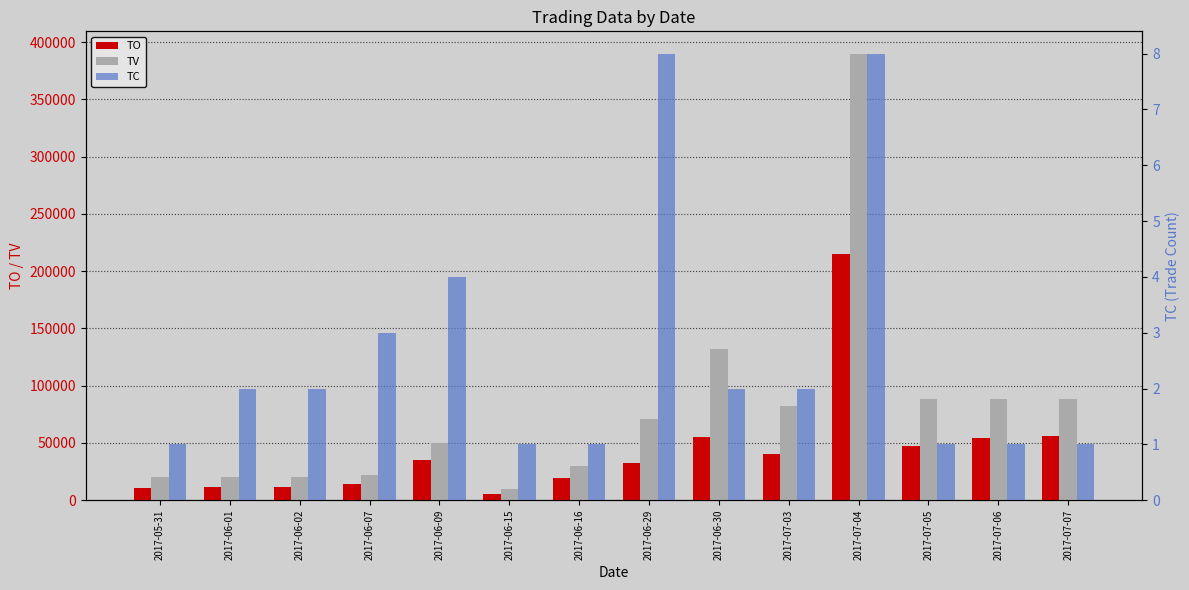

Is the value of TC at 2017-06-29 greater than the value of TO at 2017-06-15?

No